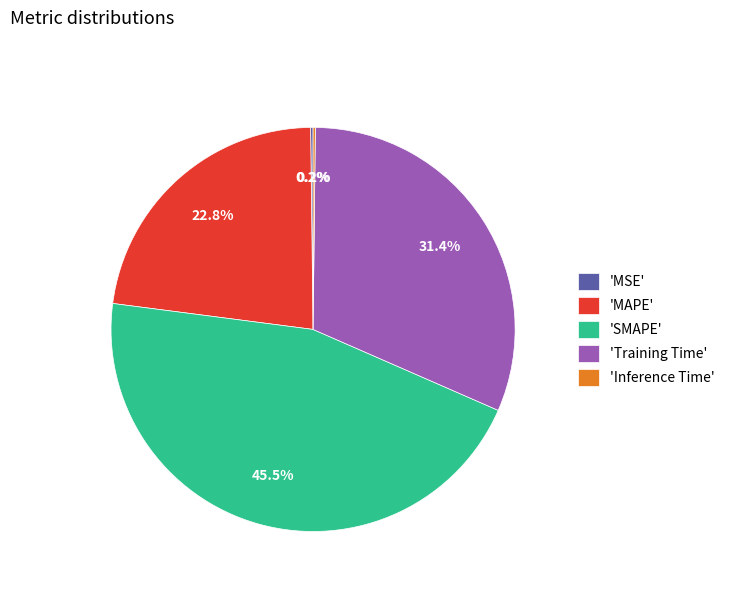

Does 'SMAPE' represent more than half of the total?

No